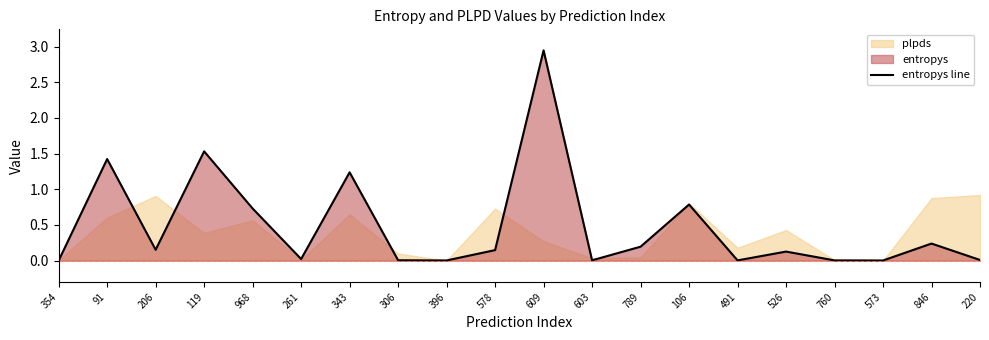

What is the label of the 6th point from the right?

491